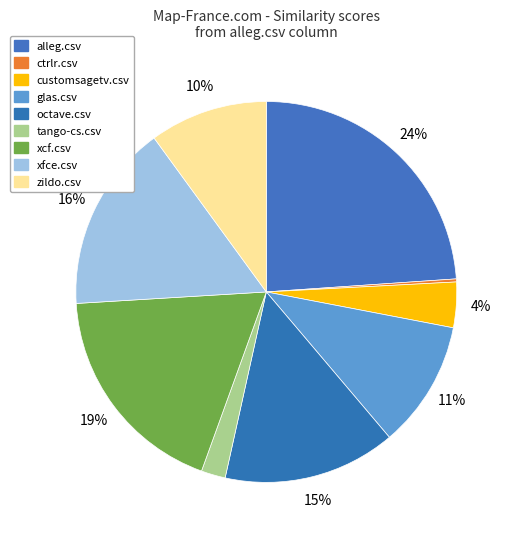

Which category has the biggest portion of the pie?

alleg.csv